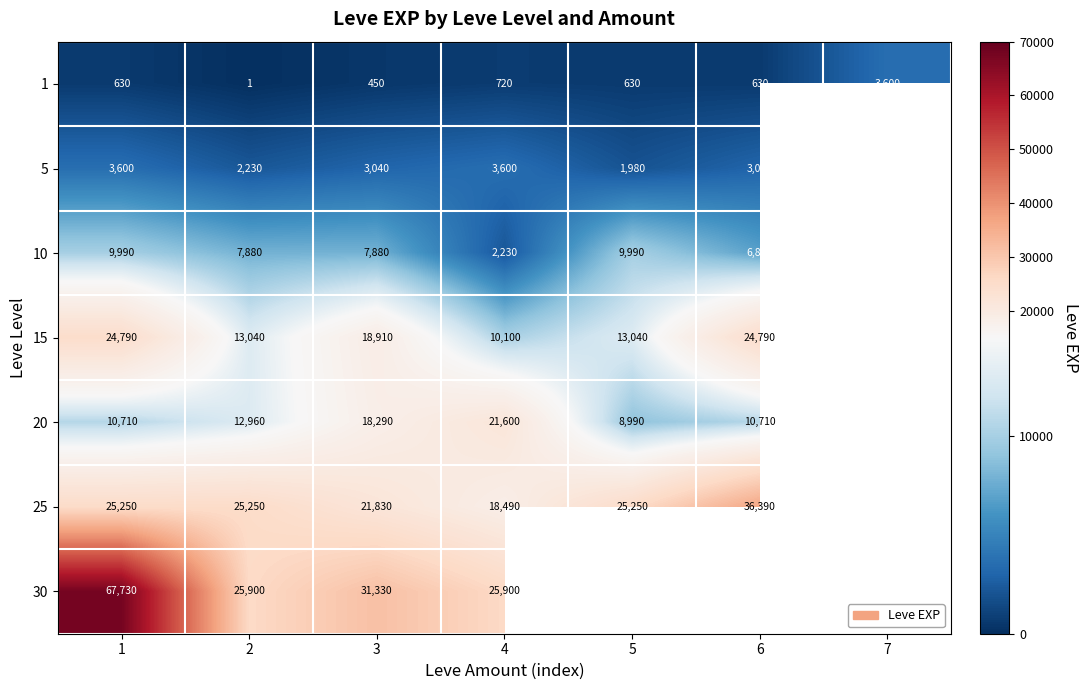

At how many categories does at least one series exceed 45309?

1